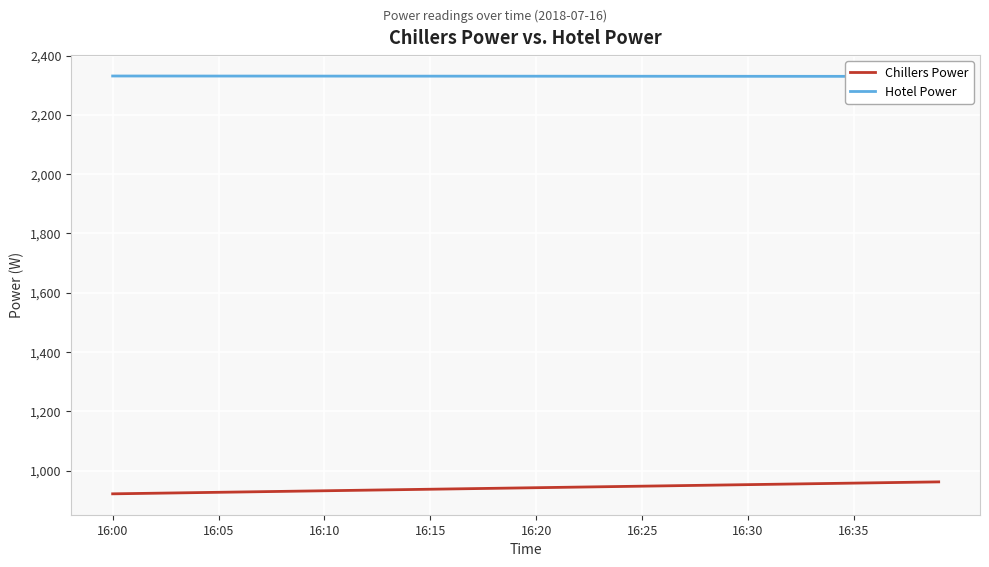

Which series has the largest total across all categories?

Hotel Power